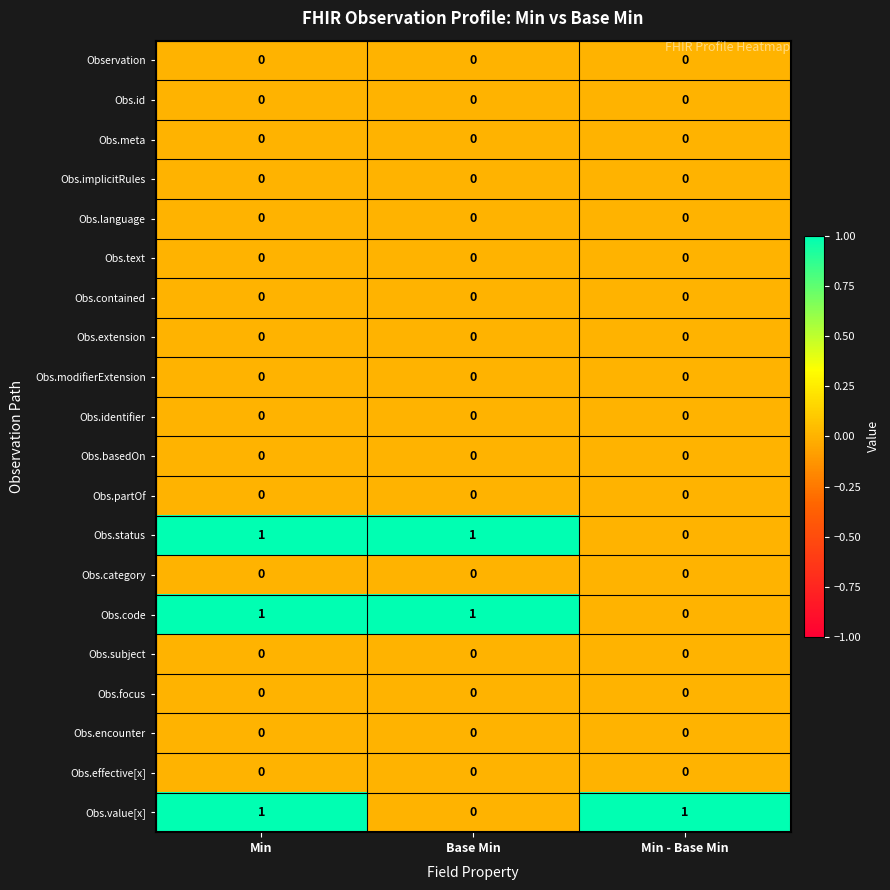

At how many categories does at least one series exceed 0?

3